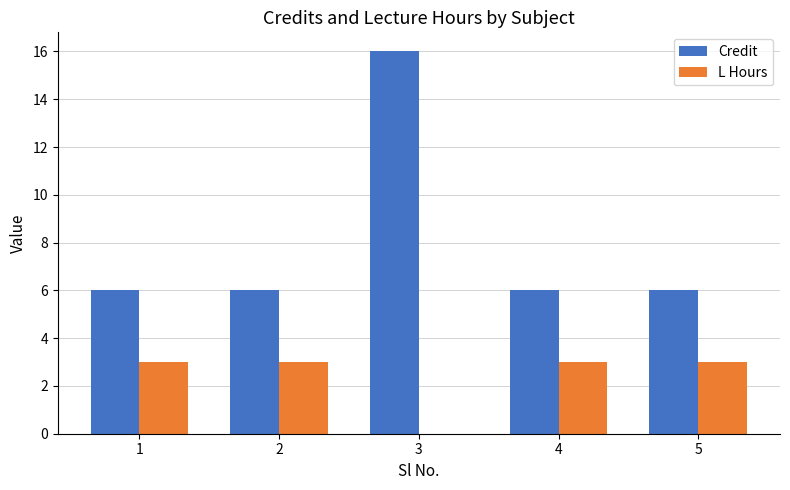

How many groups of bars are there?

5